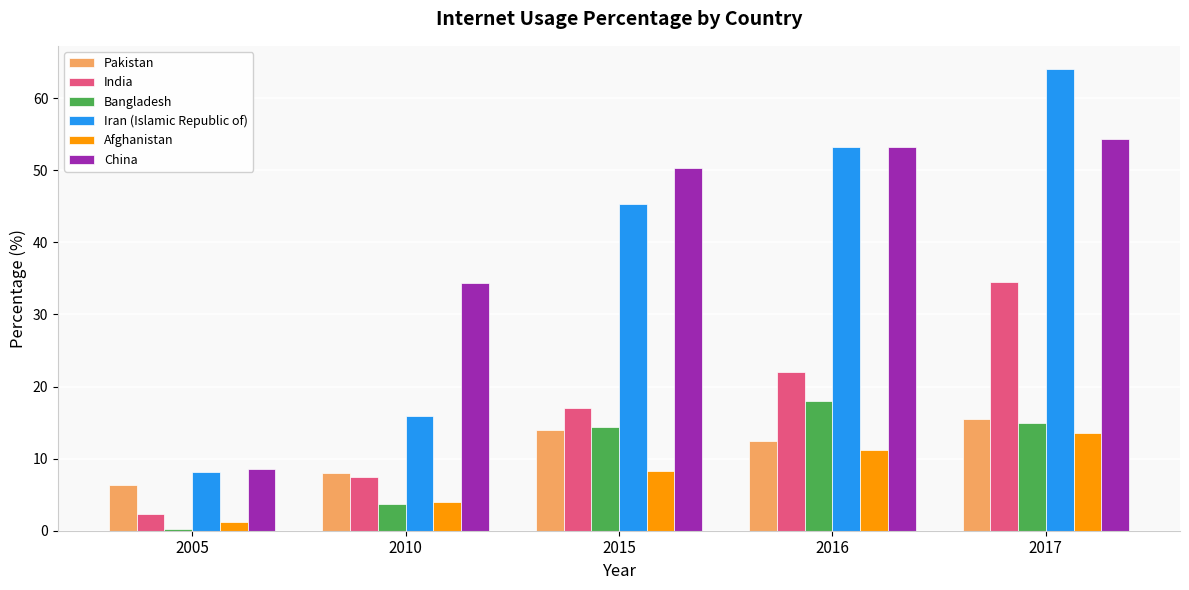

Is the value of China at 2017 greater than the value of India at 2005?

Yes